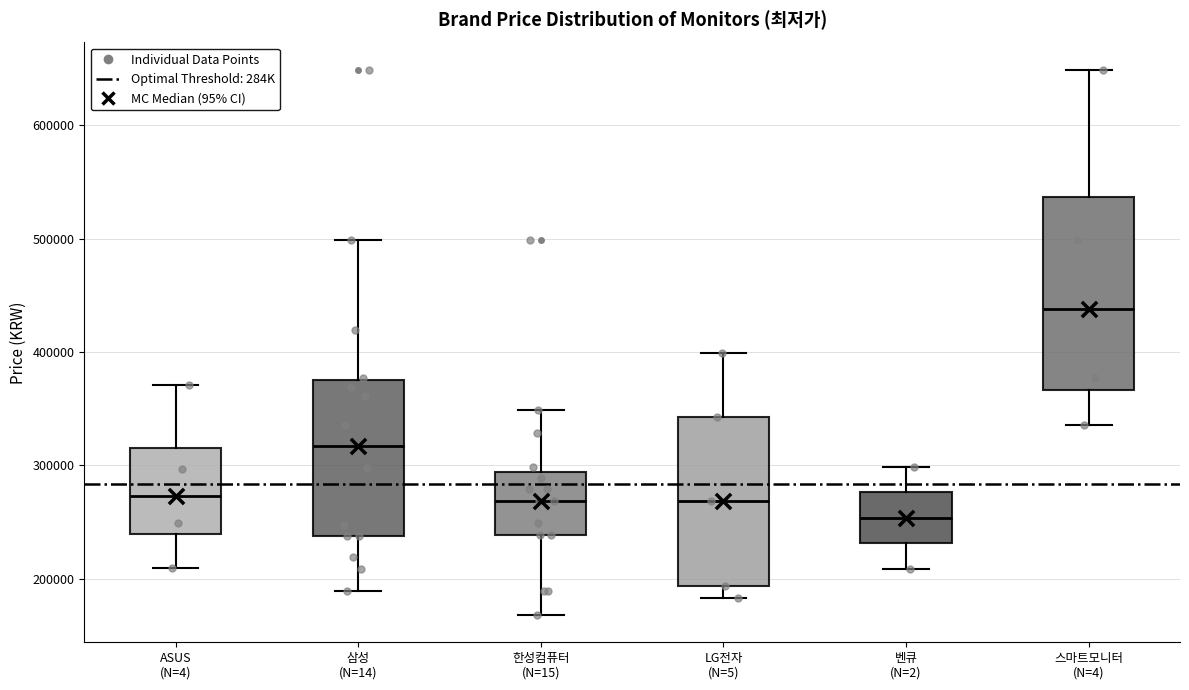

Reading left to right, transcribe this box plot: for each box, give where its median line is, the range the box spans, and where its two whiskers end, as read against the y-axis. The values are not printed on the chart, so give them approximately, as read against the axis.

ASUS (N=4): median 270000, box 240000 to 320000, whiskers 210000 to 370000
삼성 (N=14): median 320000, box 240000 to 380000, whiskers 190000 to 500000
한성컴퓨터 (N=15): median 270000, box 240000 to 290000, whiskers 170000 to 350000
LG전자 (N=5): median 270000, box 190000 to 340000, whiskers 180000 to 400000
벤큐 (N=2): median 250000, box 230000 to 280000, whiskers 210000 to 300000
스마트모니터 (N=4): median 440000, box 370000 to 540000, whiskers 340000 to 650000